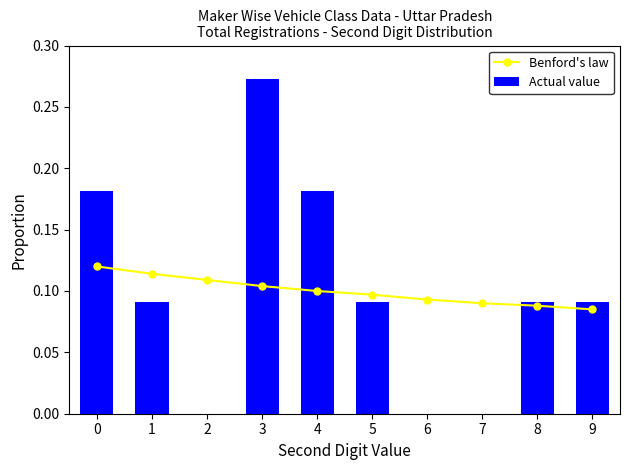

Reading left to right, list all the values displayed in this chart.

Benford's law: 0.1	0.1	0.1	0.1	0.1	0.1	0.1	0.1	0.1	0.1
Actual value: 0.2	0.1	0.0	0.3	0.2	0.1	0.0	0.0	0.1	0.1